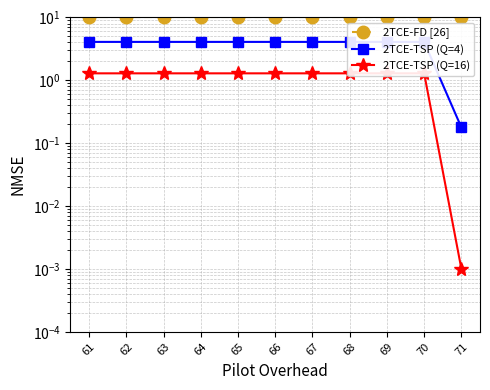

At 70, list the series in order from largest to smallest.

2TCE-FD [26], 2TCE-TSP (Q=4), 2TCE-TSP (Q=16)